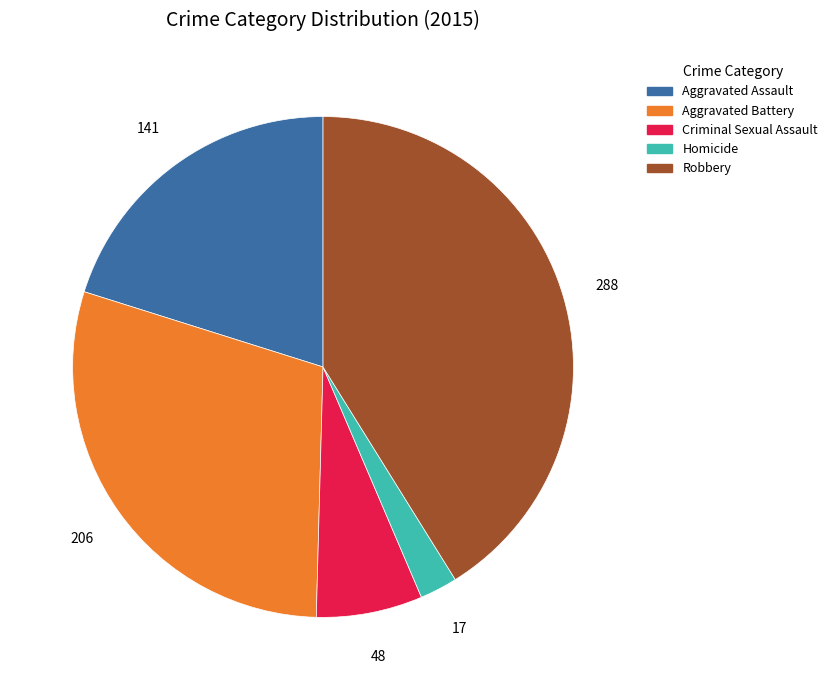

Combined, do Aggravated Assault and Aggravated Battery account for over 50%?

No